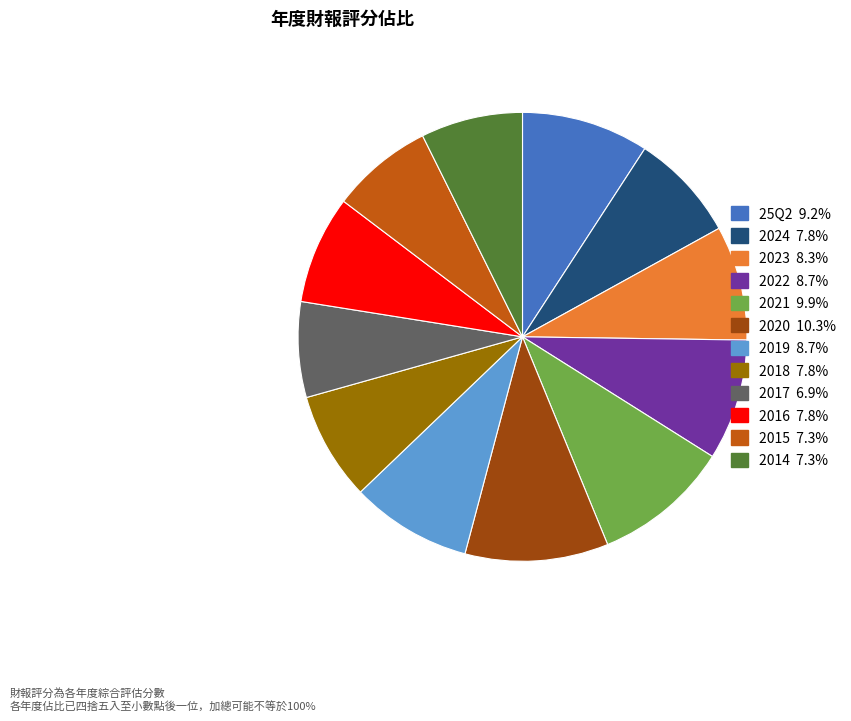

How many segments does this pie chart have?

12